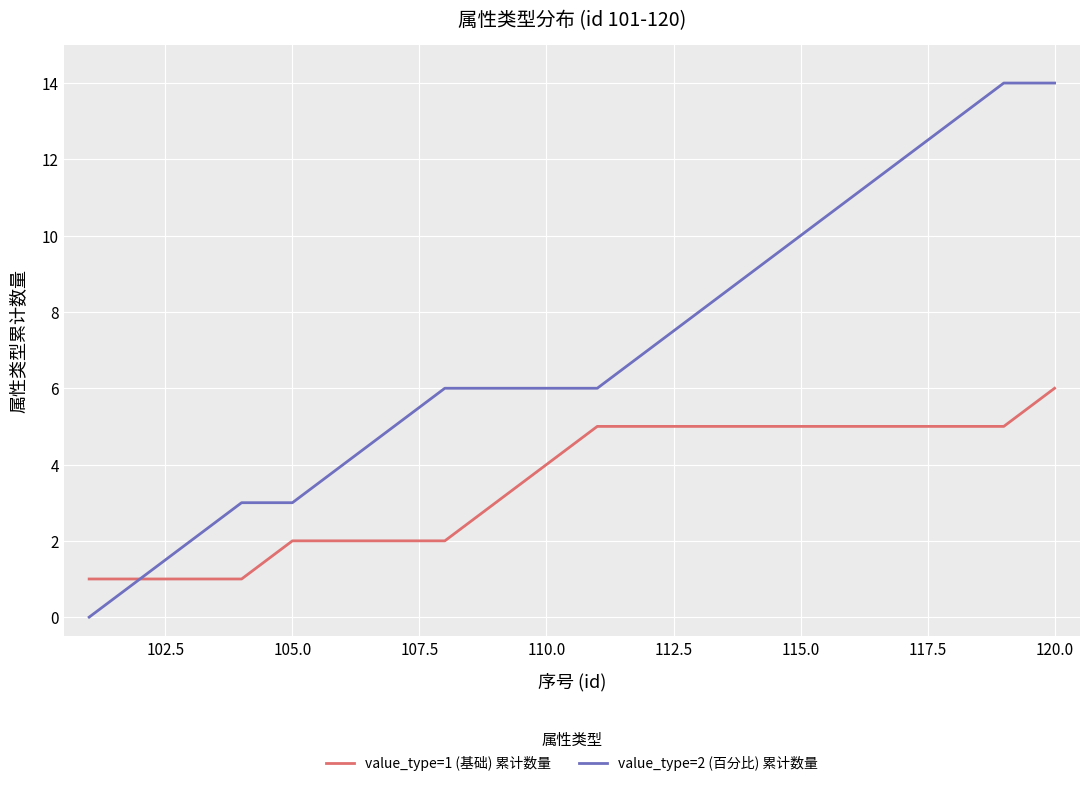

Rank the series by their average value, from lowest to highest.

value_type=1 (基础) 累计数量, value_type=2 (百分比) 累计数量